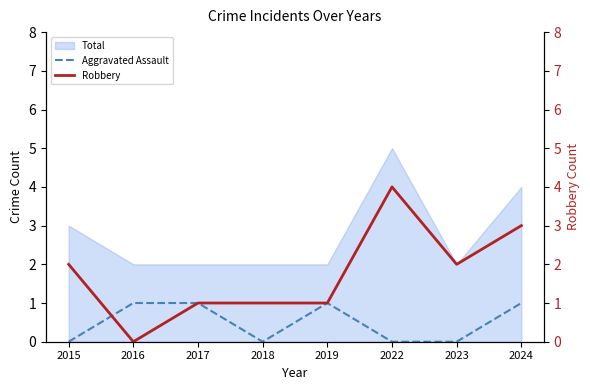

True or false: Aggravated Assault and Total intersect in this chart.

False